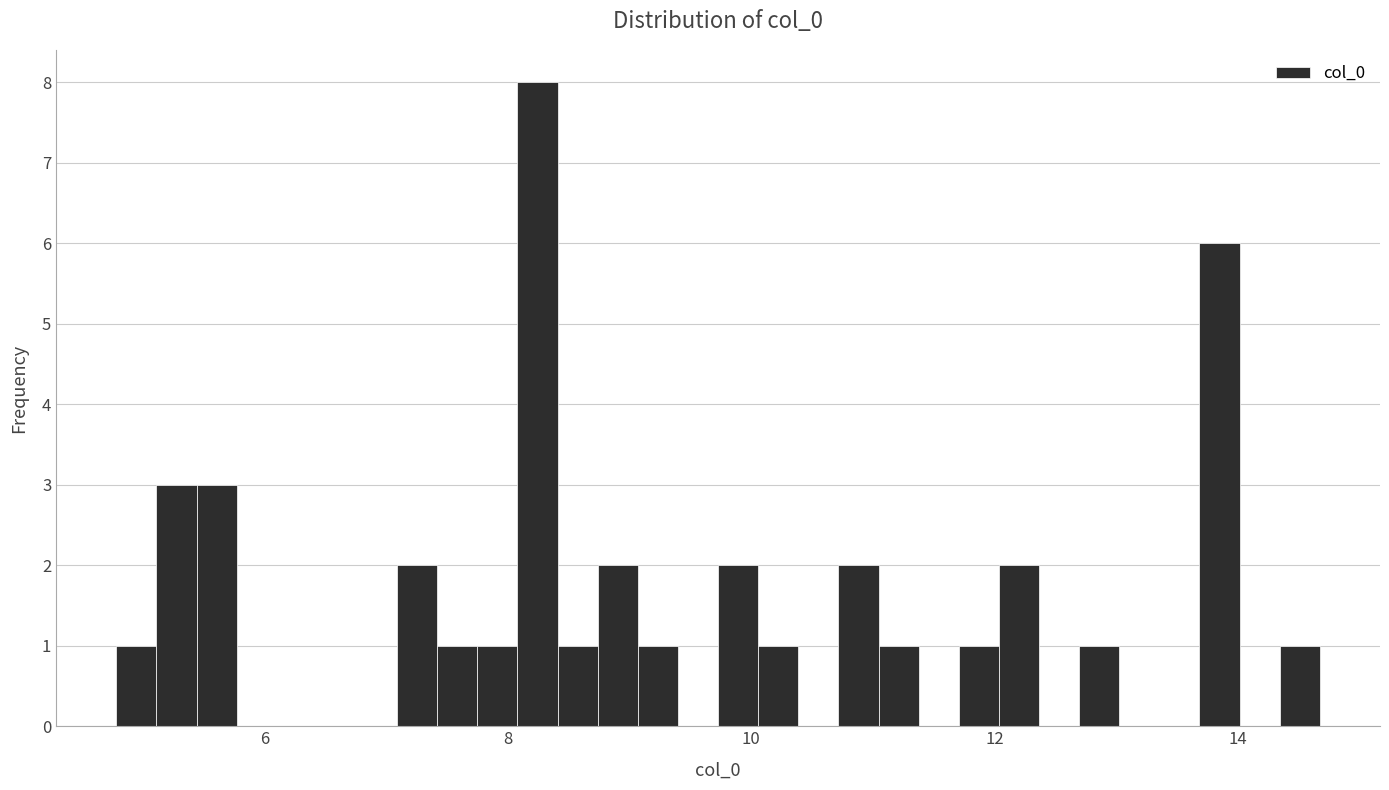

Around what value on the x-axis is the tallest bar? Give the approximate position of its centre, as read against the axis.

8.2